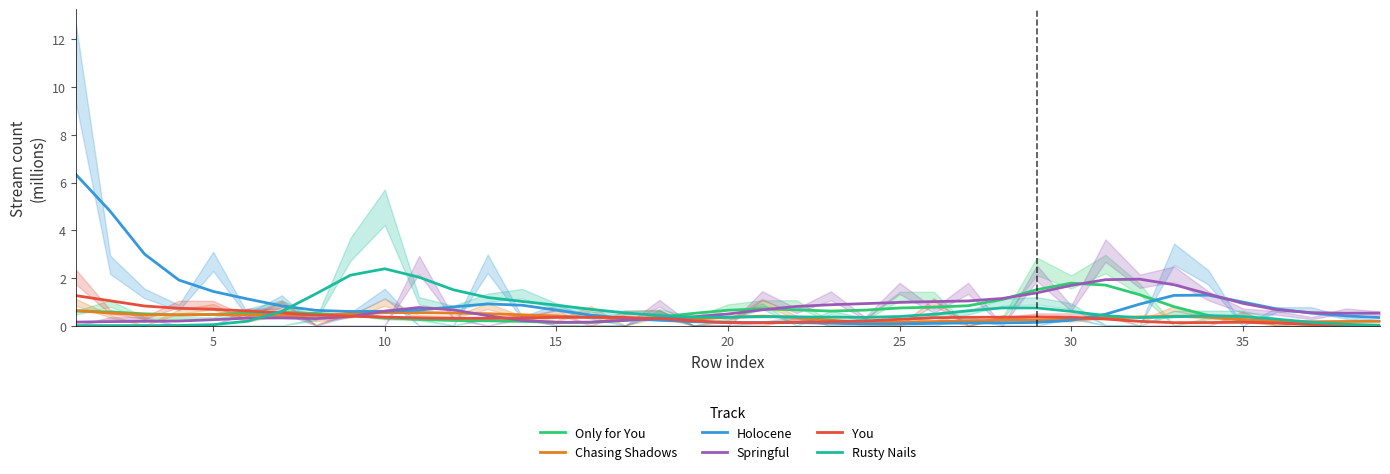

Which series ends up on top after the final intersection of Chasing Shadows and You?

Chasing Shadows